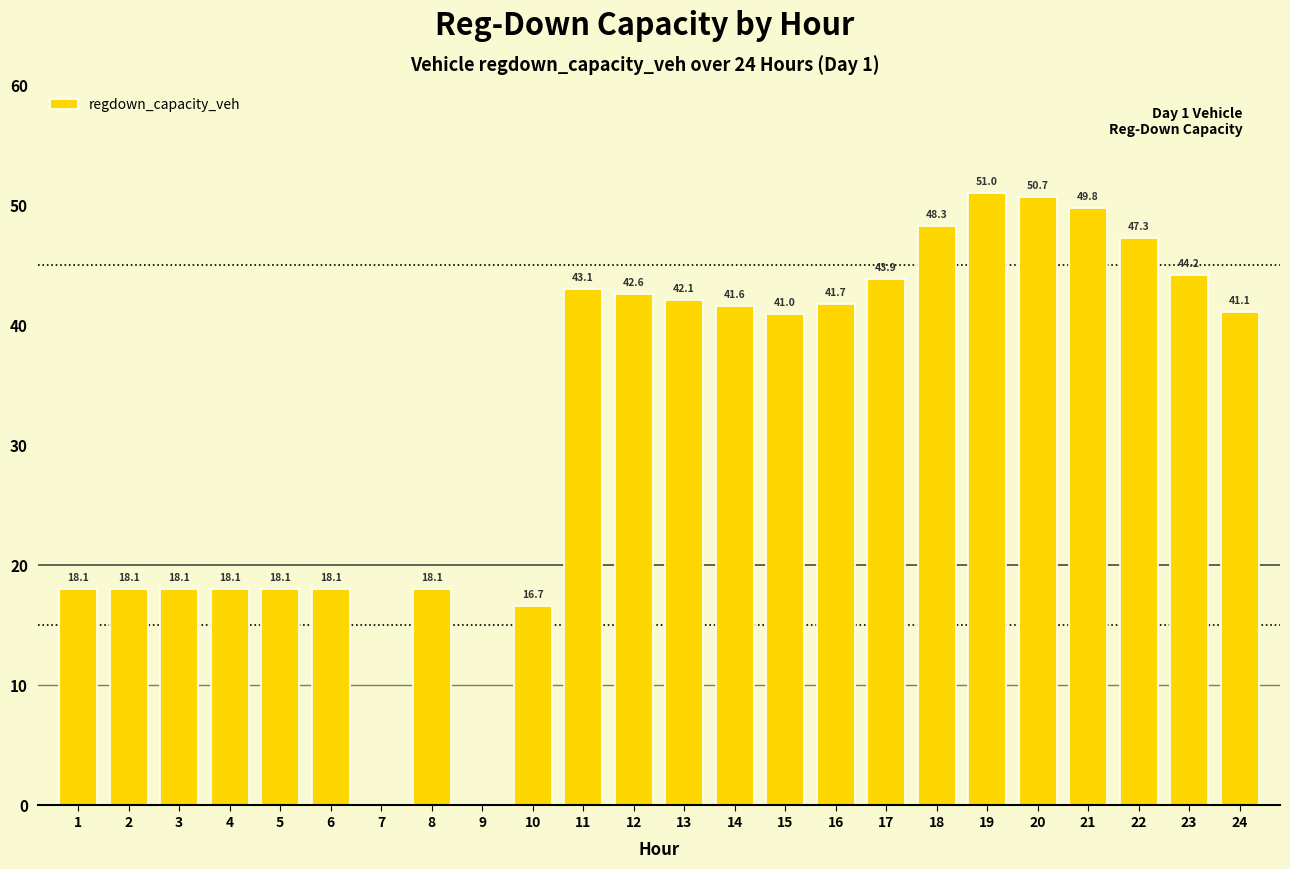

Reading left to right, transcribe all the data shown in this chart.

1=18.1	2=18.1	3=18.1	4=18.1	5=18.1	6=18.1	7=0.0	8=18.1	9=0.0	10=16.7	11=43.1	12=42.6	13=42.1	14=41.6	15=41.0	16=41.7	17=43.9	18=48.3	19=51.0	20=50.7	21=49.8	22=47.3	23=44.2	24=41.1